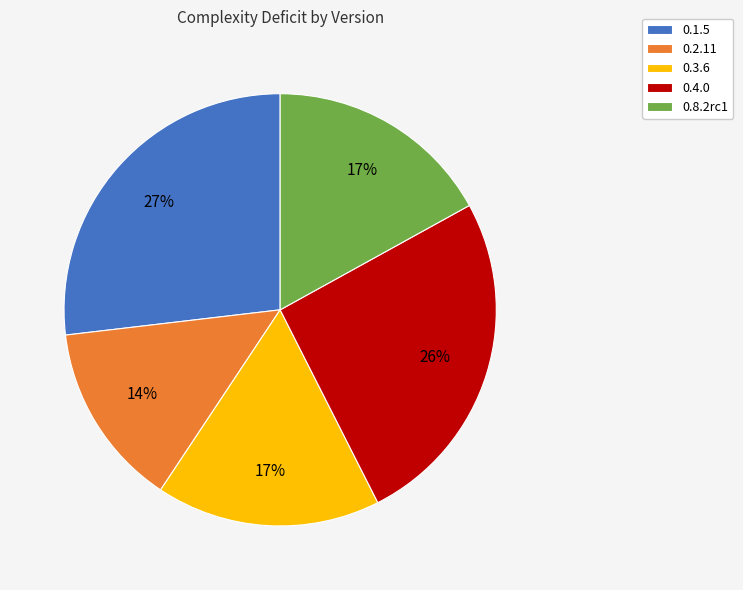

What percentage is the 0.8.2rc1 slice, to the nearest percent?

17%